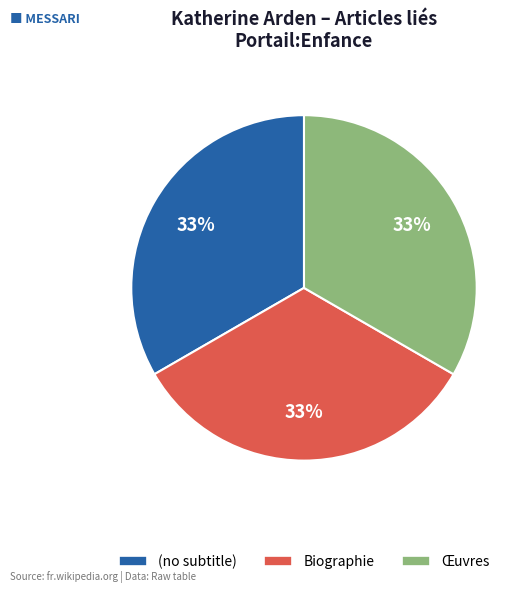

What percentage is the (no subtitle) slice, to the nearest percent?

33%